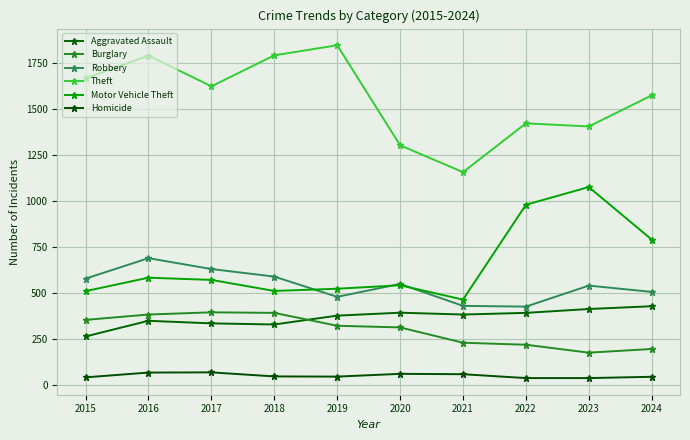

Which category has the lowest value in the Homicide series?

2022